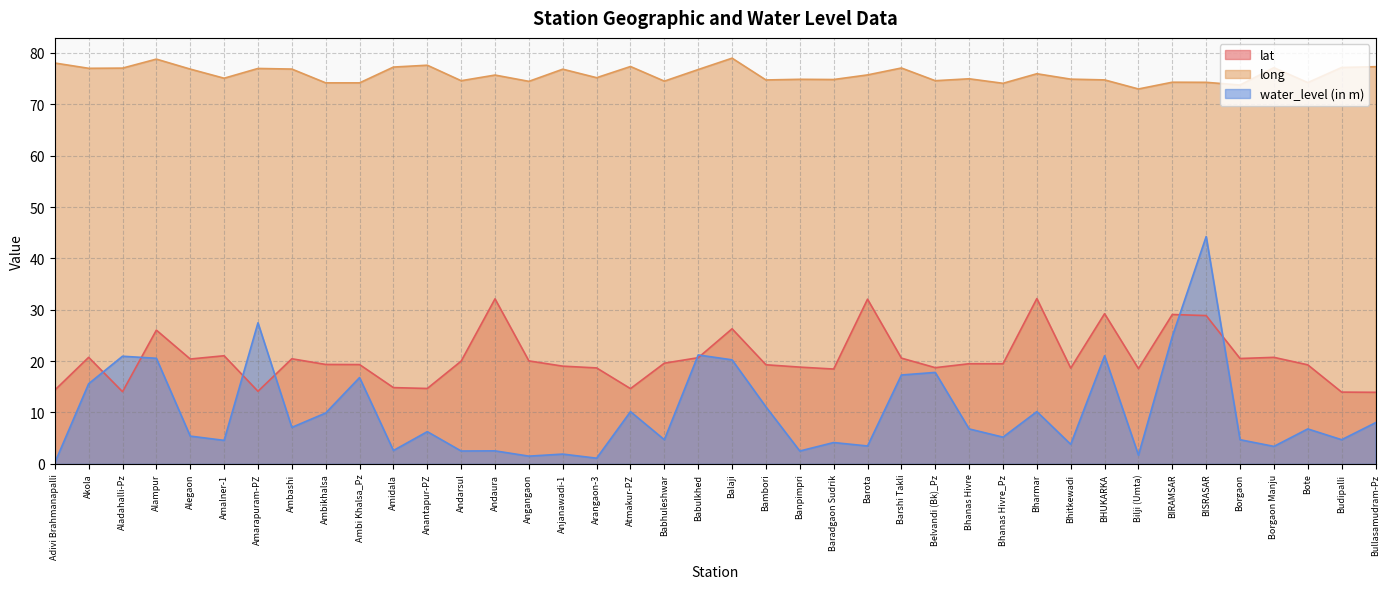

What is the label of the 24th point from the left?

Baradgaon Sudrik